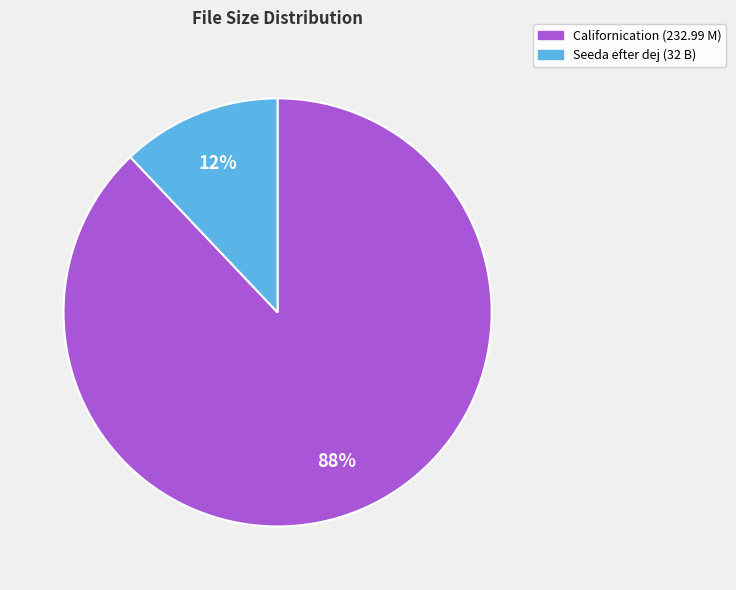

Is there any slice that represents more than half of the pie?

Yes